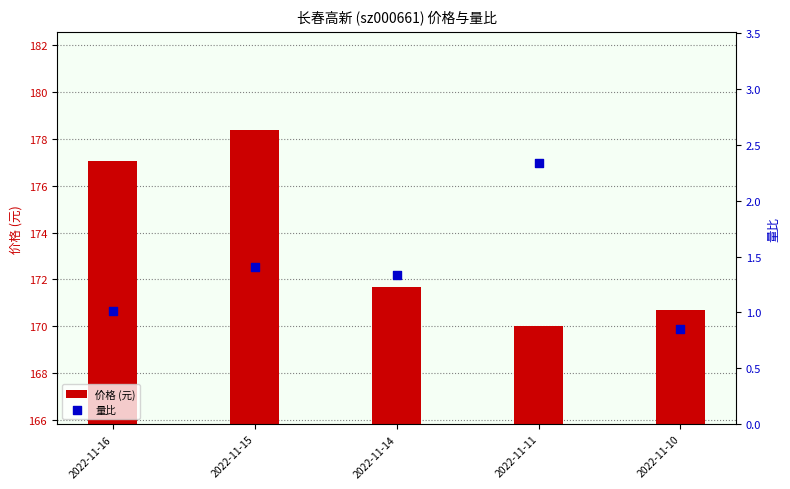

Which series has the largest total across all categories?

价格 (元)